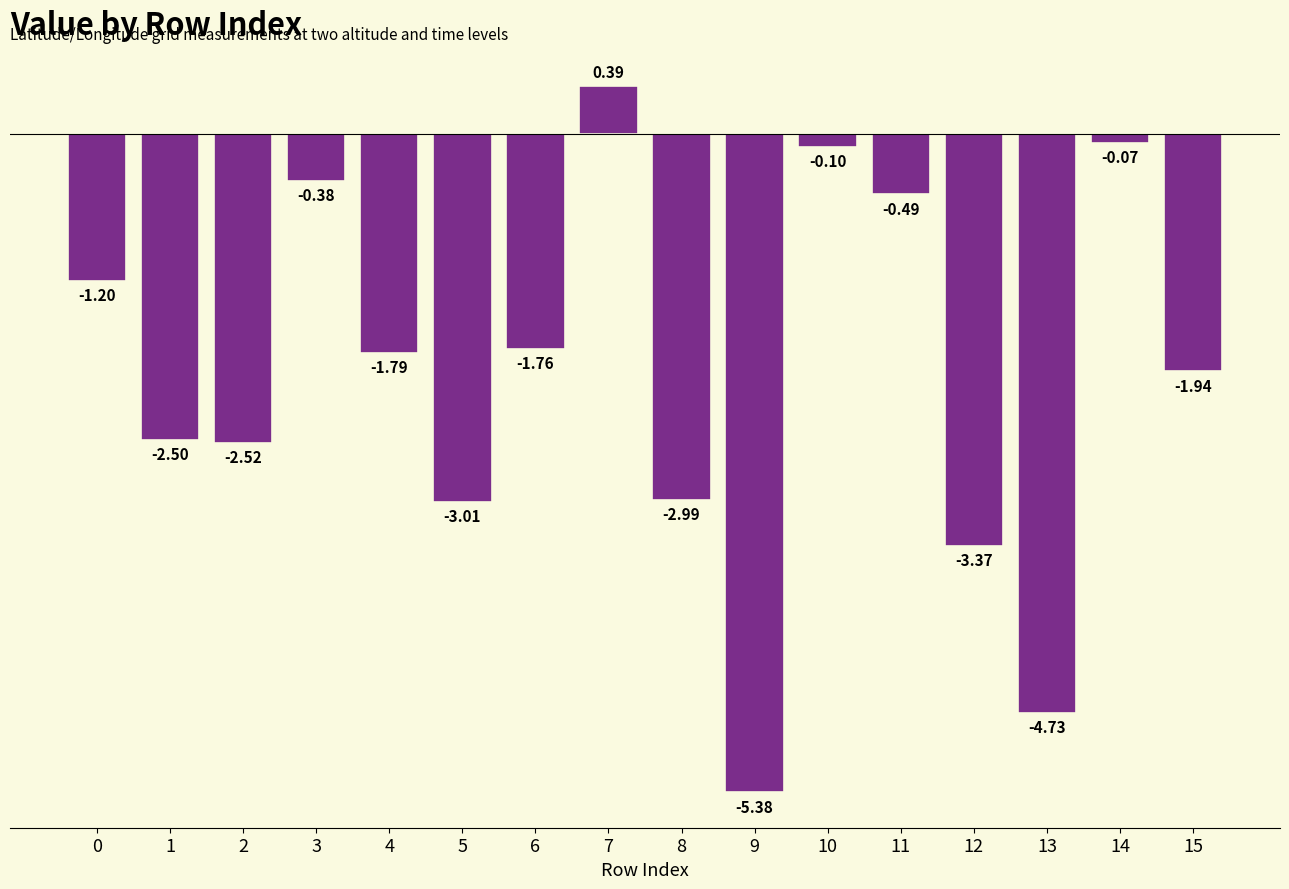

List the labels in order of value, smallest first.

9, 13, 12, 5, 8, 2, 1, 15, 4, 6, 0, 11, 3, 10, 14, 7